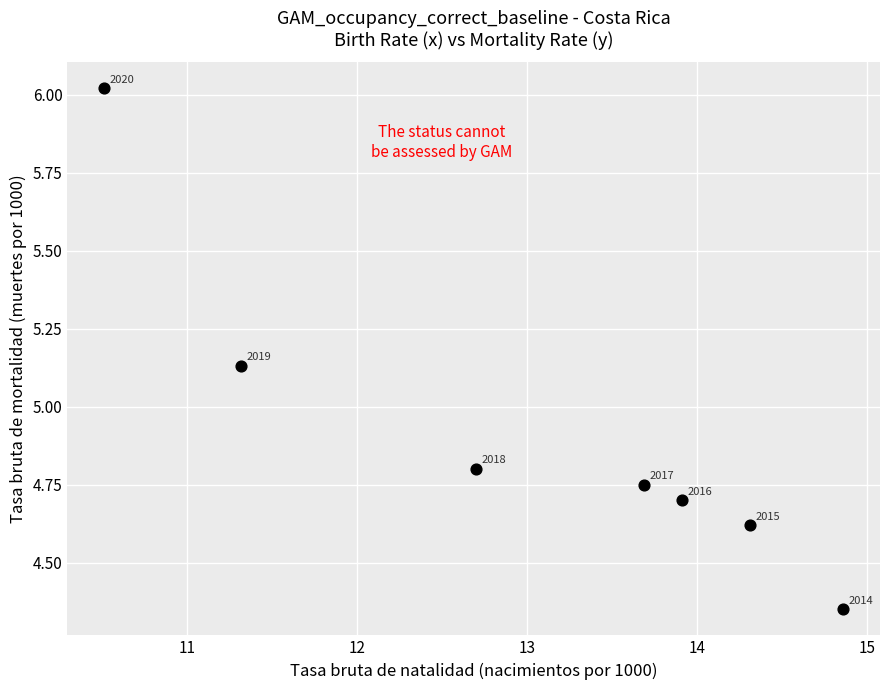

What is the average X value?

13.0